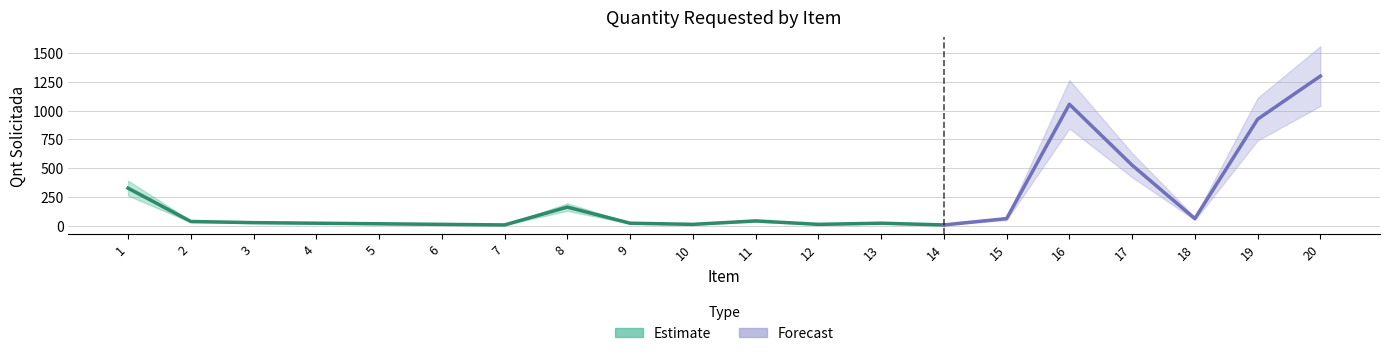

Reading left to right, extract all data points from this chart.

Qnt Solicitada: 325	35	25	20	15	10	5	160	20	10	40	10	20	5	60	1055	525	60	925	1300
Upper Band: 390	42	30	24	18	12	6	192	24	12	48	12	24	6	72	1266	630	72	1110	1560
Lower Band: 260	28	20	16	12	8	4	128	16	8	32	8	16	4	48	844	420	48	740	1040